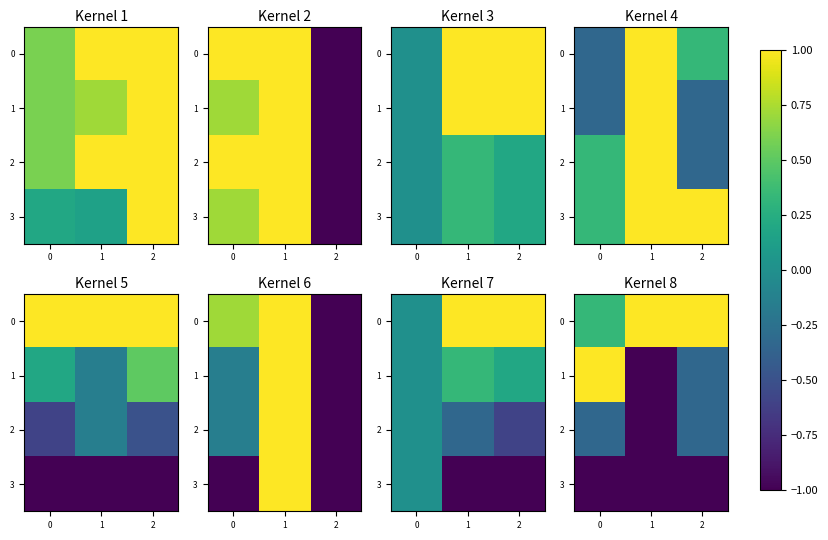

True or false: 3 has a value of -1.0 at 2.

True